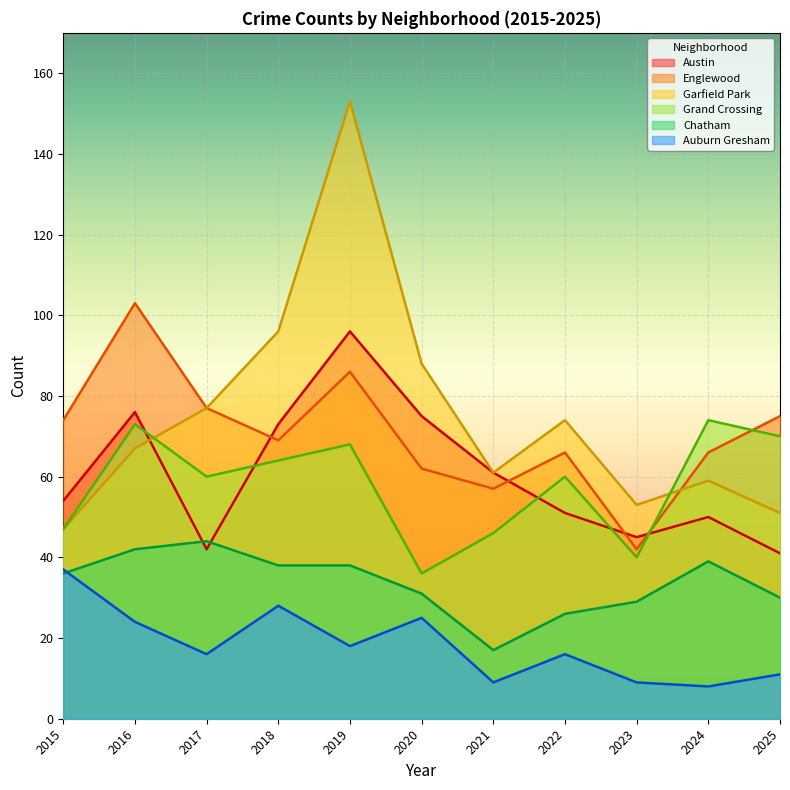

At 2021, list the series in order from smallest to largest.

Auburn Gresham, Chatham, Grand Crossing, Englewood, Austin, Garfield Park